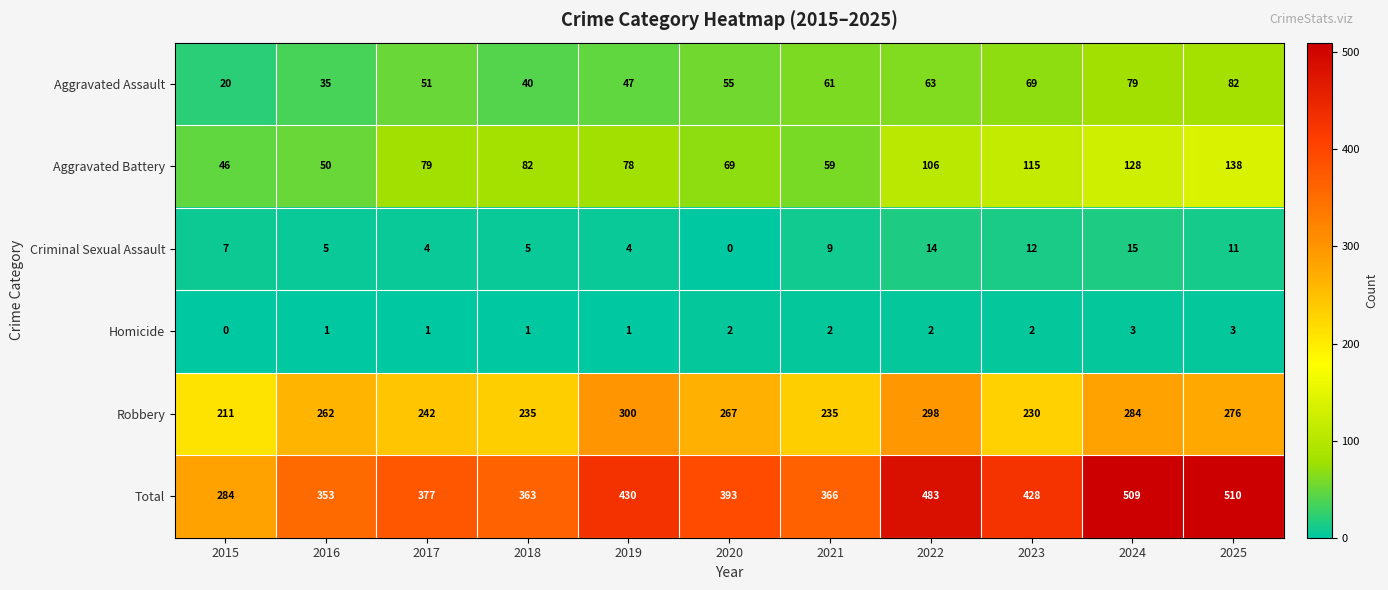

What is the approximate value of Aggravated Assault at 2020, to the nearest 5?

55